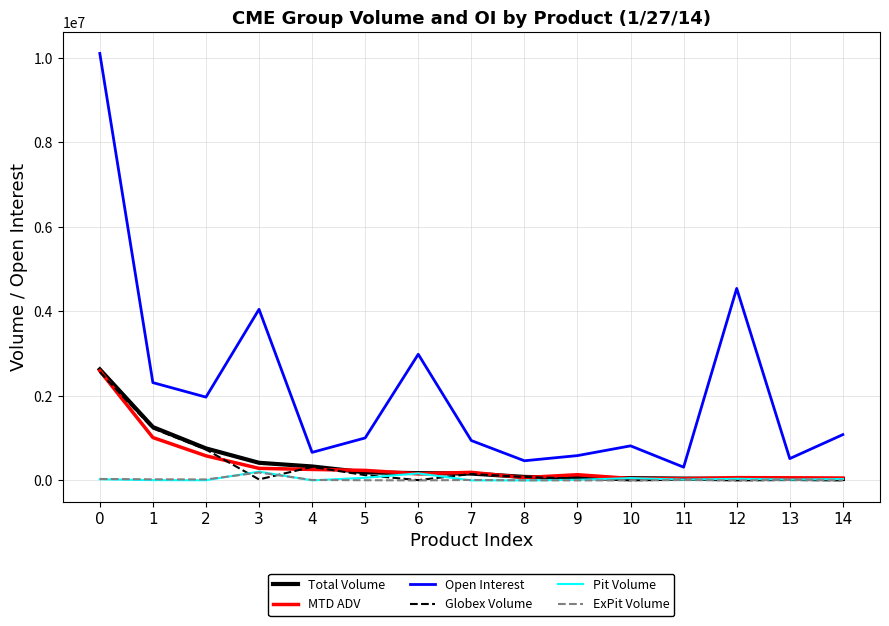

What is the maximum value shown in the chart?

10103339.0